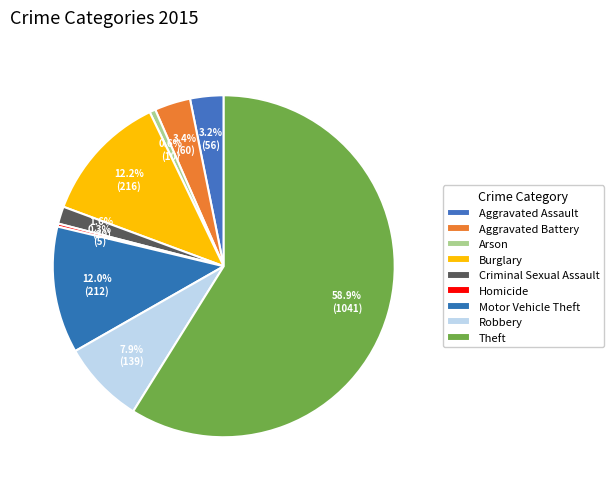

What percentage do Burglary and Homicide together represent?

12.5%